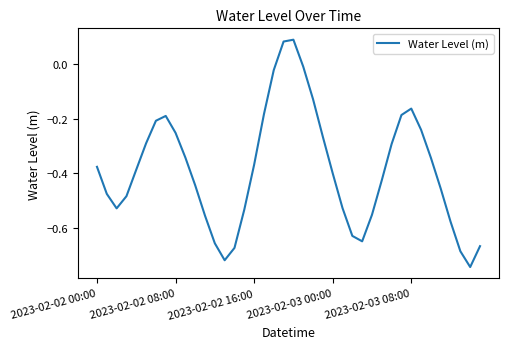

True or false: the data has more than 2 interior local peaks.

True